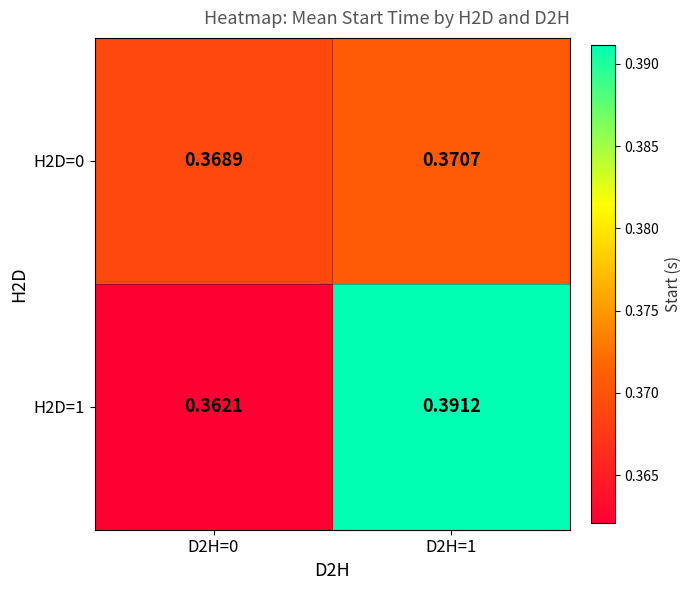

Count the number of categories in the chart.

2